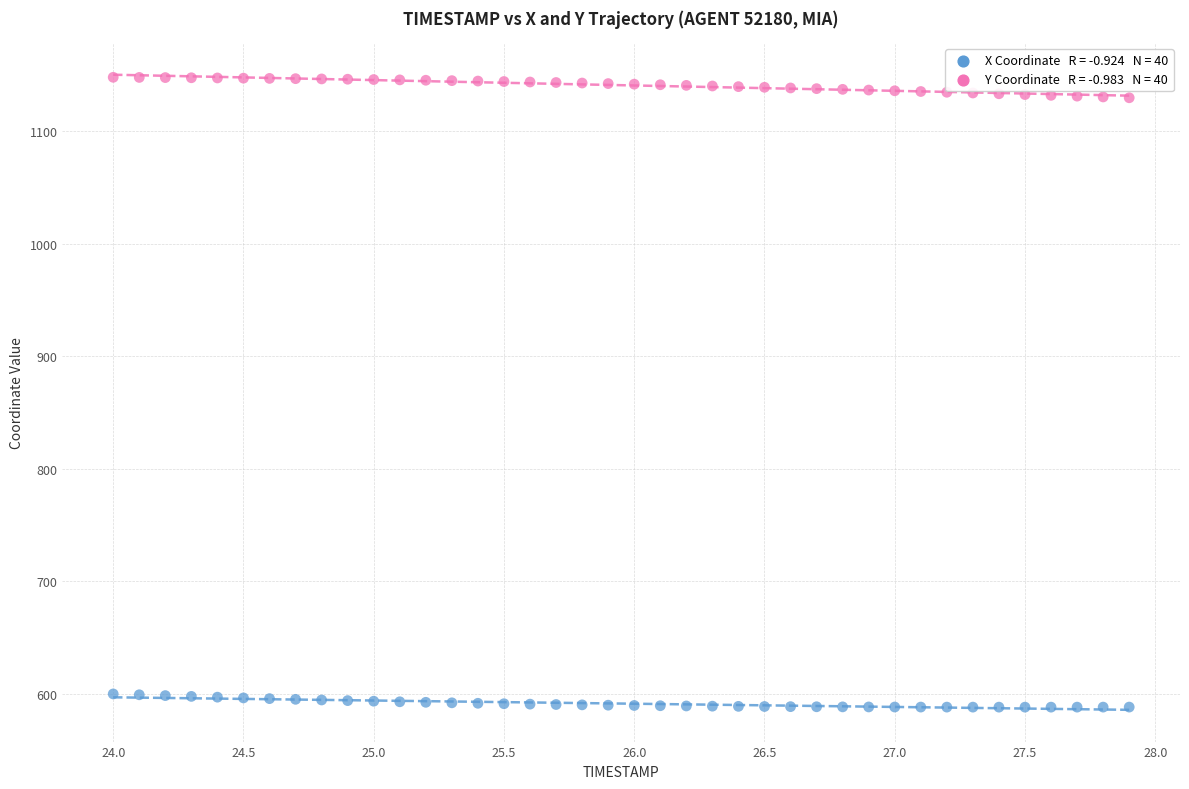

Across all data points, what is the range of X values (max minus min)?

3.9